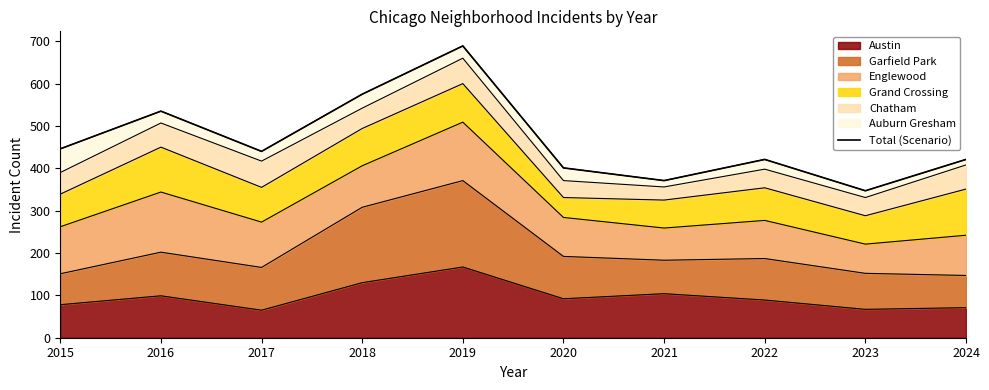

Which has a higher value, 2021 or 2018?

2018